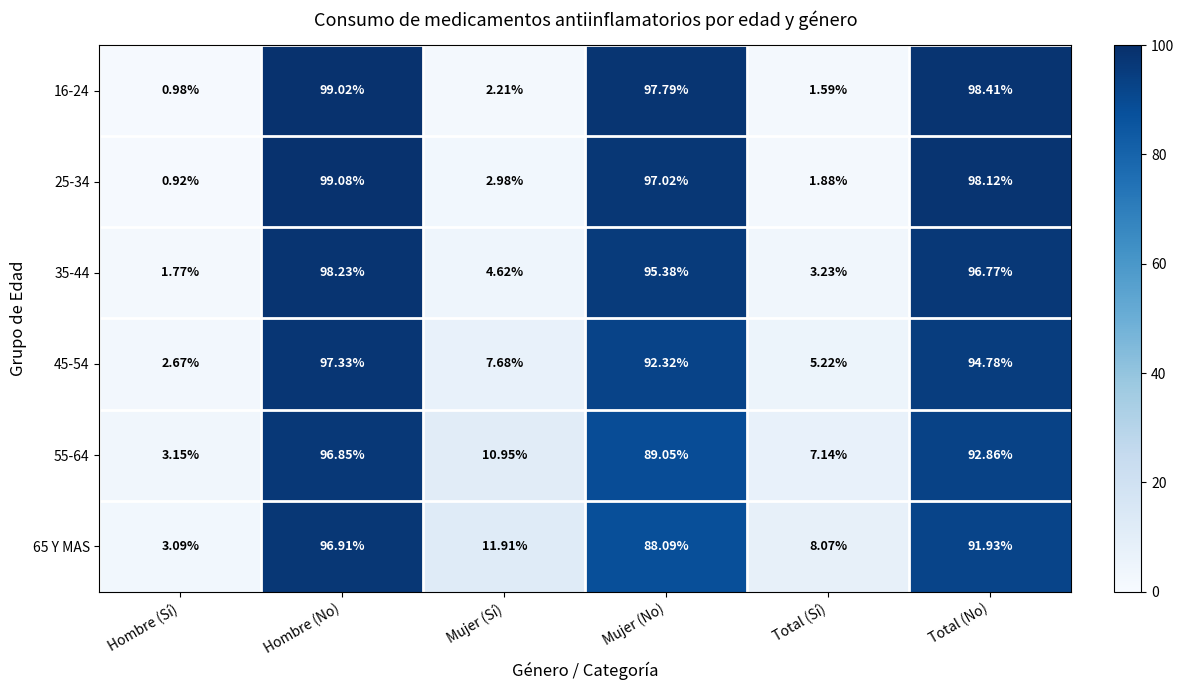

Is the value of 45-54 at Hombre (No) greater than the value of 16-24 at Hombre (No)?

No